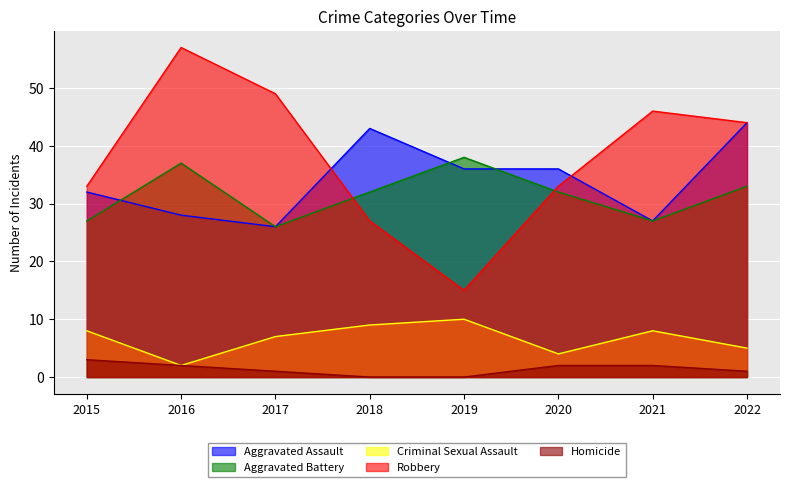

At 2016, list the series in order from largest to smallest.

Robbery, Aggravated Battery, Aggravated Assault, Criminal Sexual Assault, Homicide